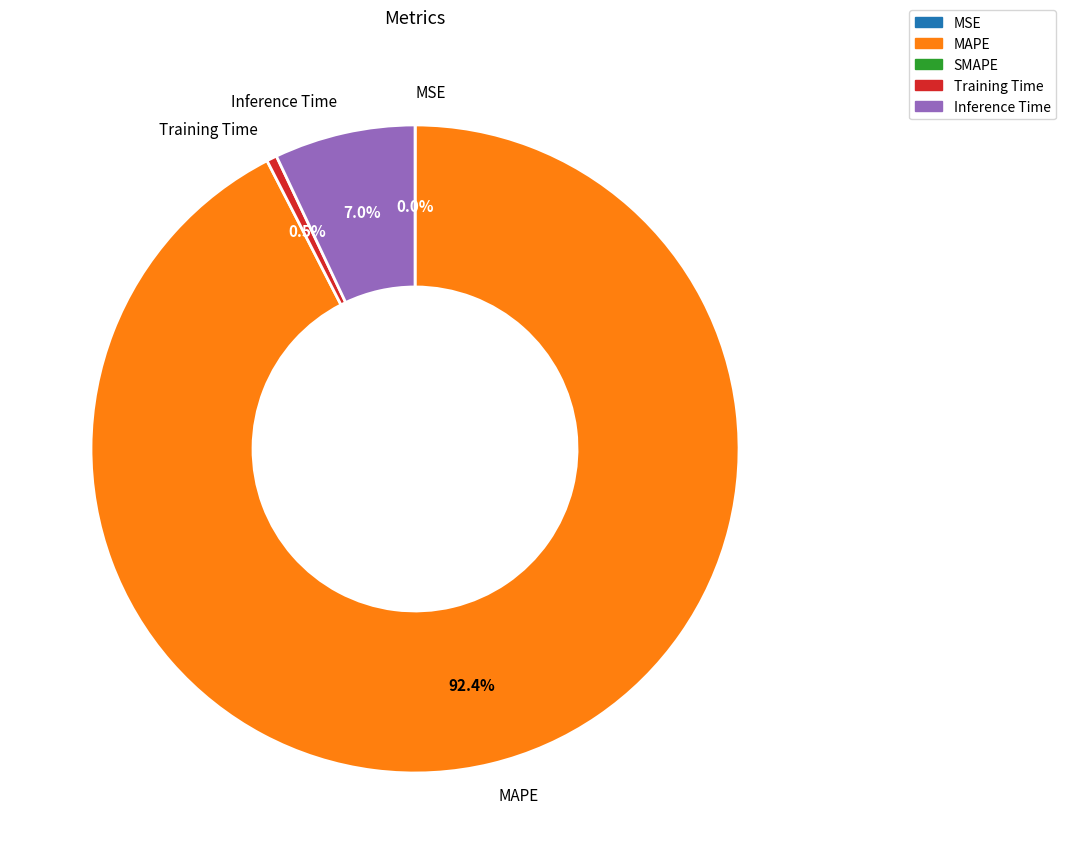

Is there any slice that represents more than half of the pie?

Yes